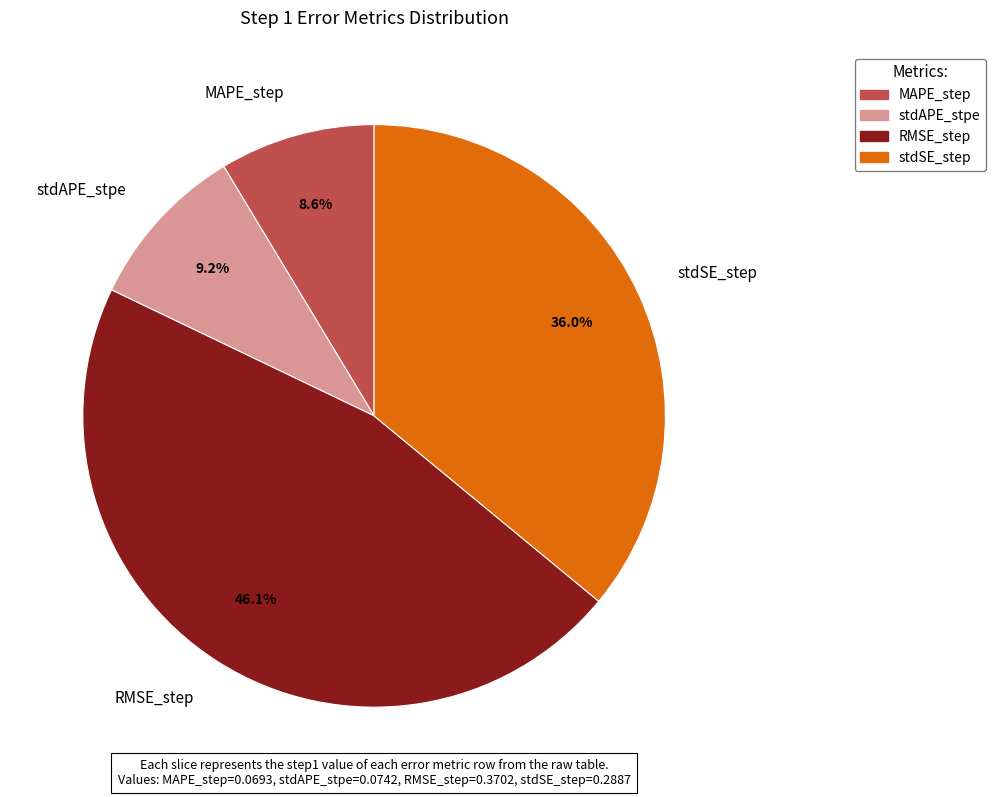

What percentage is NOT represented by stdSE_step?

64.0%